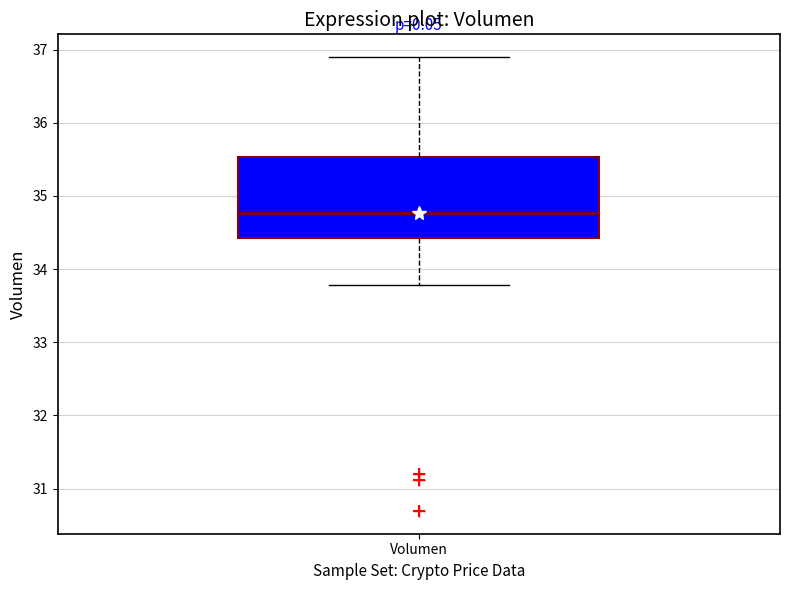

Where does the upper whisker of the box for Volumen end on the y-axis? The values are not printed on the chart, so give them approximately, as read against the axis.

36.9